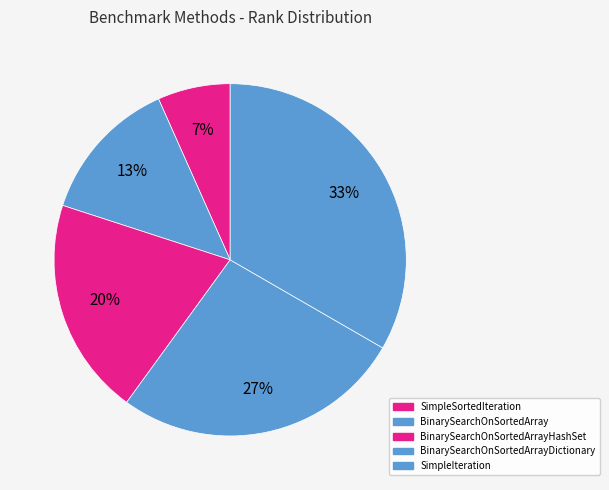

What is the smallest slice in the pie chart?

SimpleSortedIteration